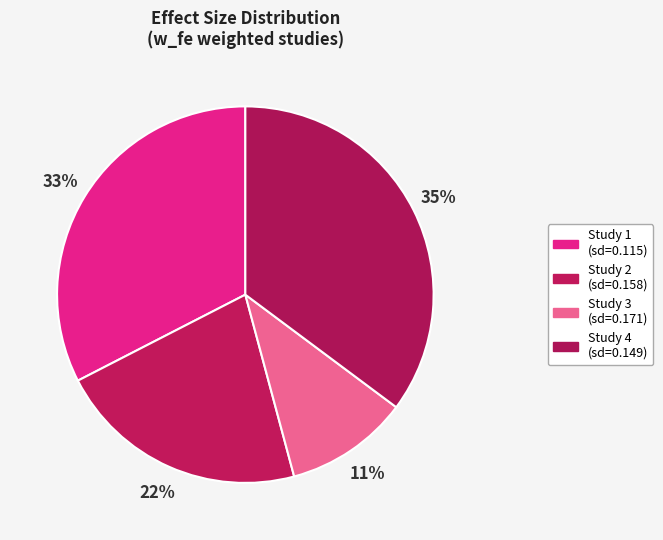

How many slices are in this pie chart?

4